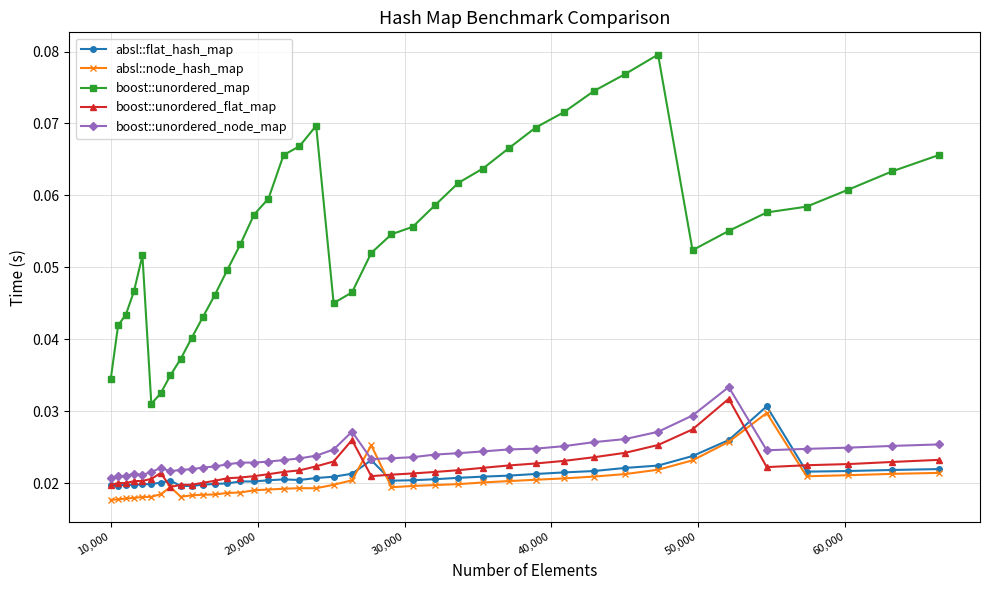

At how many categories does at least one series exceed 0?

40